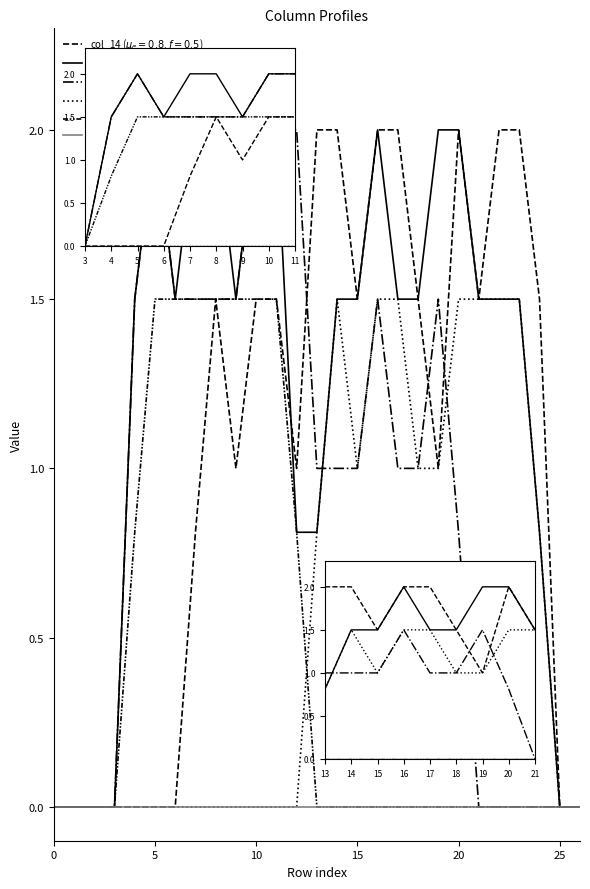

What is the difference between the second highest and second lowest values in the col_14 series?

2.0